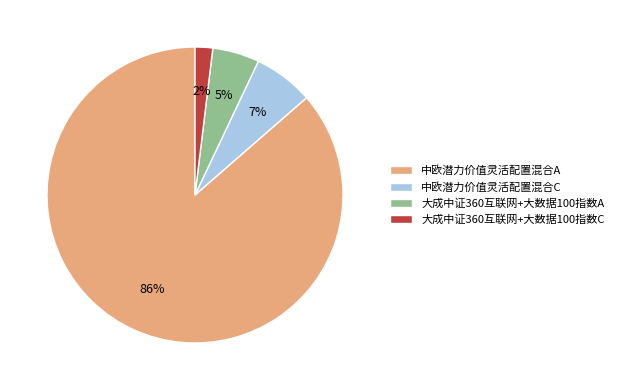

To the nearest percent, what is the average slice percentage?

25%